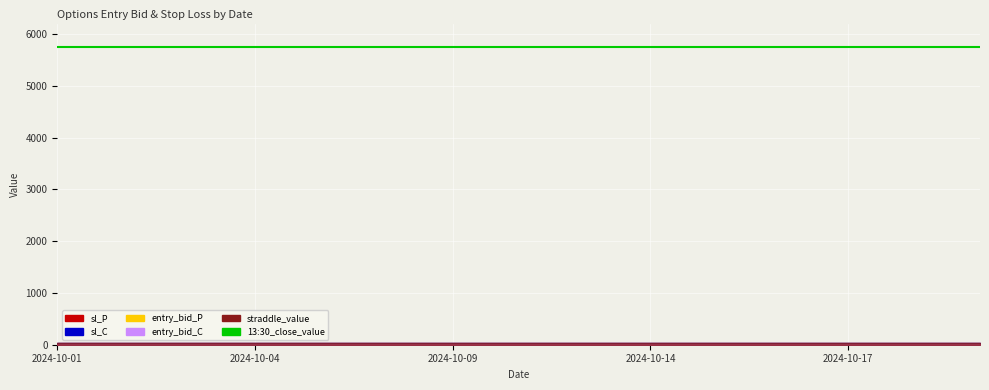

What is the lowest value of the sl_C series?

26.2